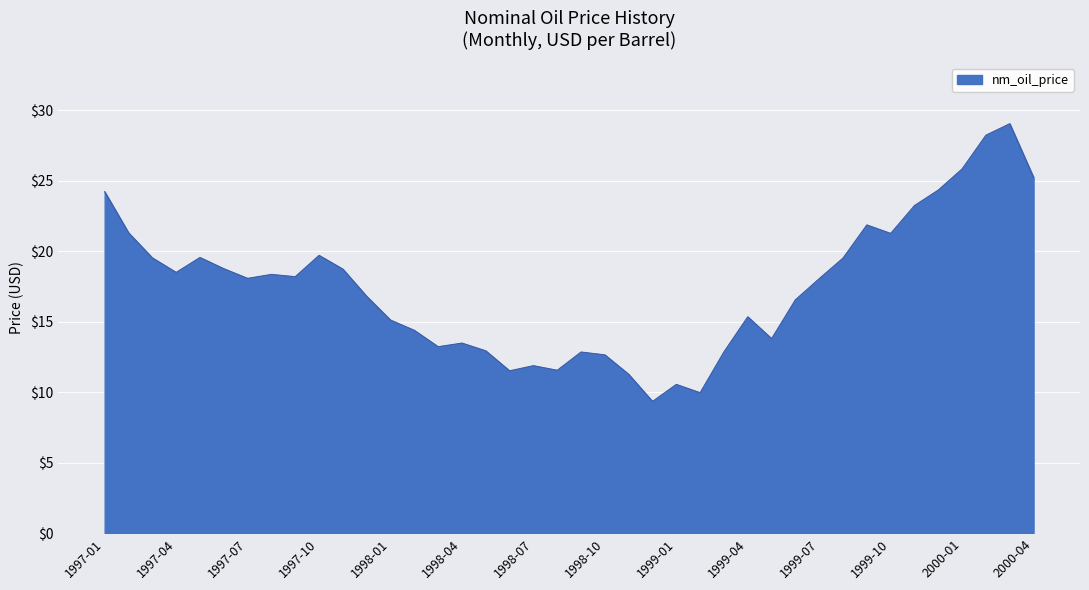

What is the minimum value shown in the chart?

9.3